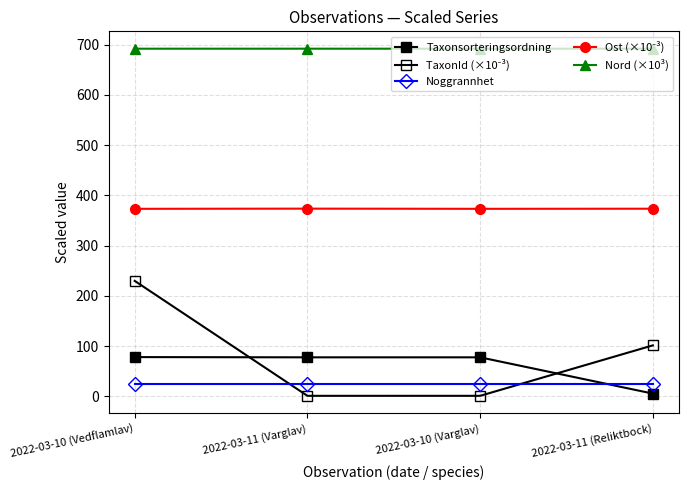

Reading right to left, extract all data points from this chart.

Taxonsorteringsordning: 5.4	77.6	77.6	78.1
TaxonId (×10⁻³): 101.4	1.0	1.0	229.8
Noggrannhet: 25.0	25.0	25.0	25.0
Ost (×10⁻³): 373.5	373.3	373.6	373.3
Nord (×10³): 692.0	692.0	692.0	692.0